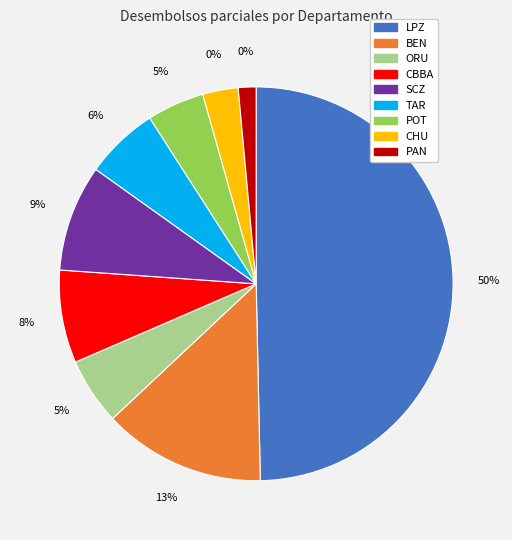

Rank the categories by value from lowest to highest.

PAN, CHU, POT, ORU, TAR, CBBA, SCZ, BEN, LPZ